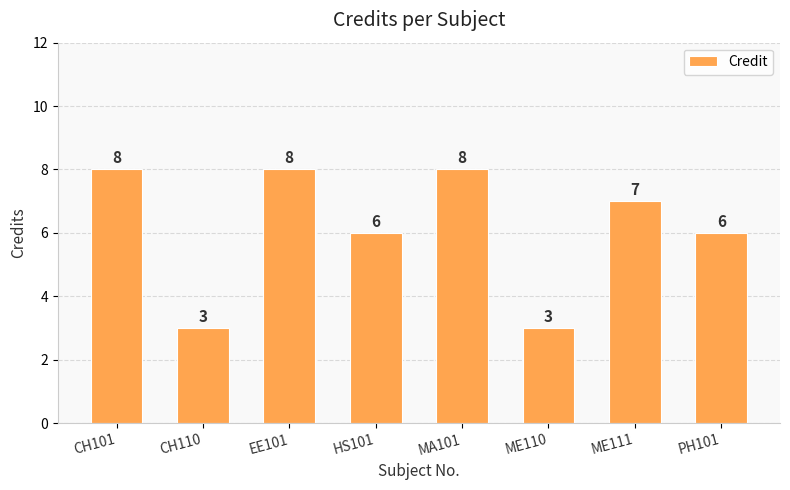

The chart shows a value of 3 at CH110. True or false?

True